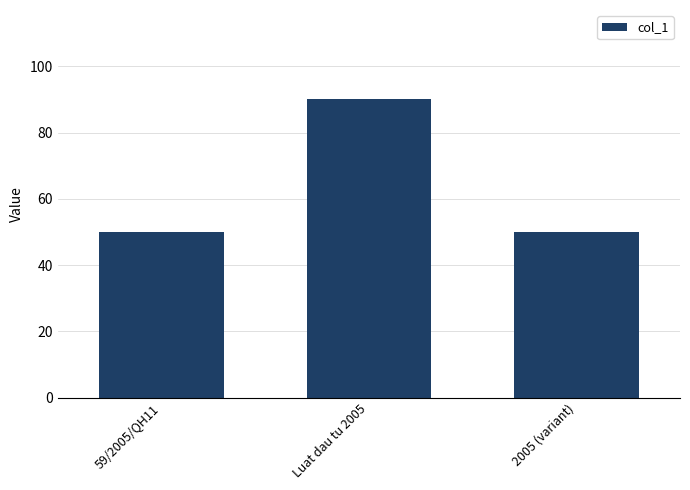

Which has a higher value, Luat dau tu 2005 or 59/2005/QH11?

Luat dau tu 2005